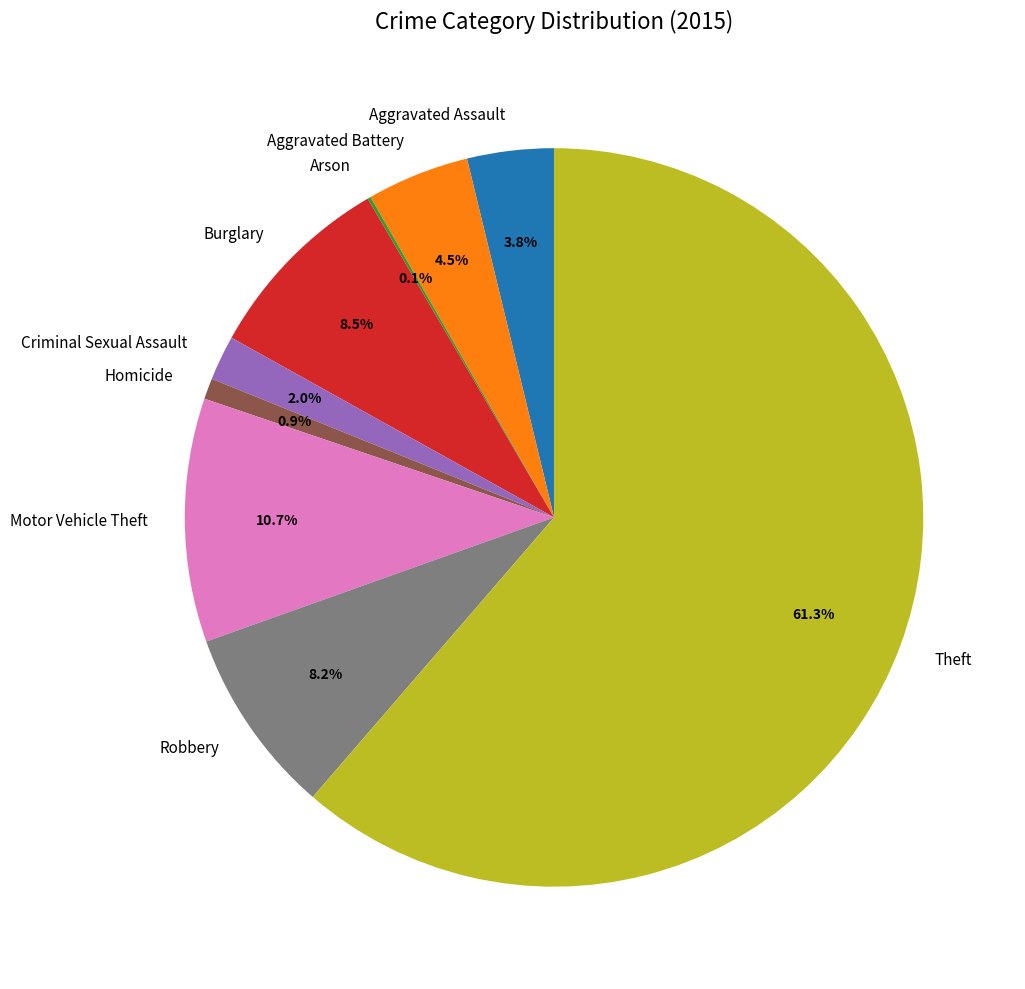

Between Theft and Robbery, which is larger?

Theft